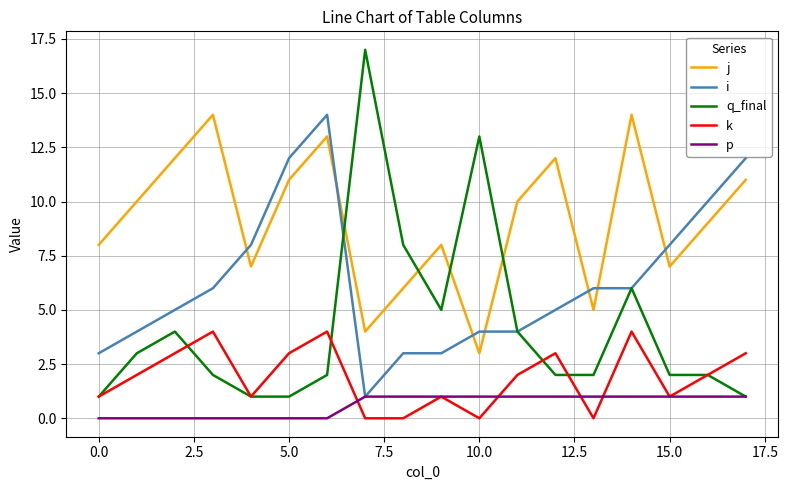

True or false: j and p cross at least once.

False